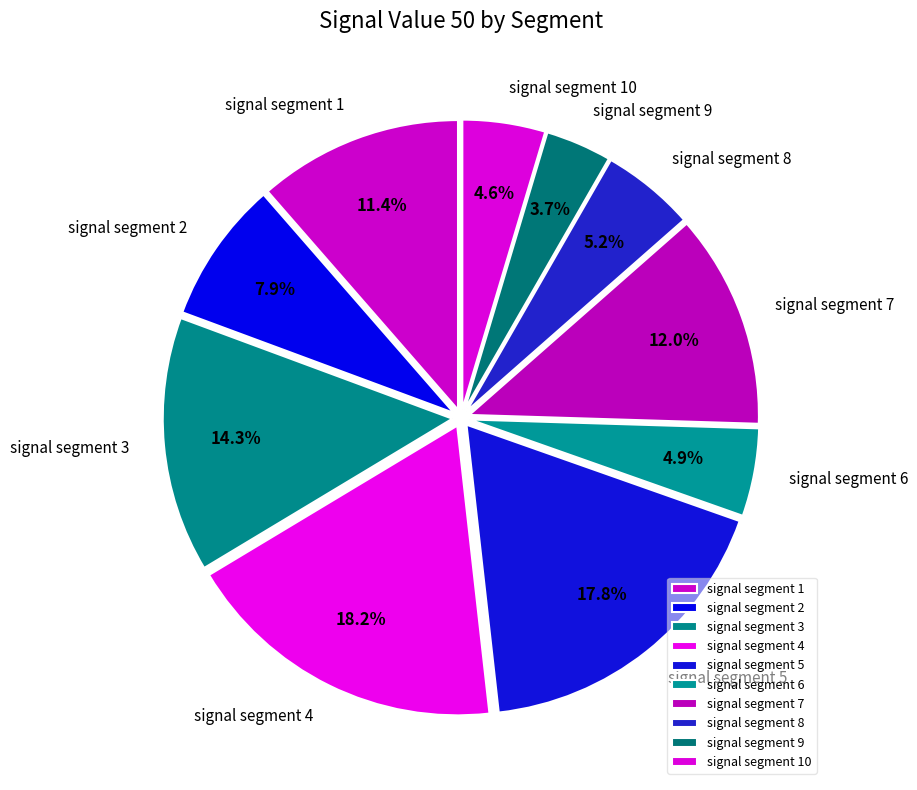

To the nearest percent, what is the difference between the largest and smallest slice percentages?

14%